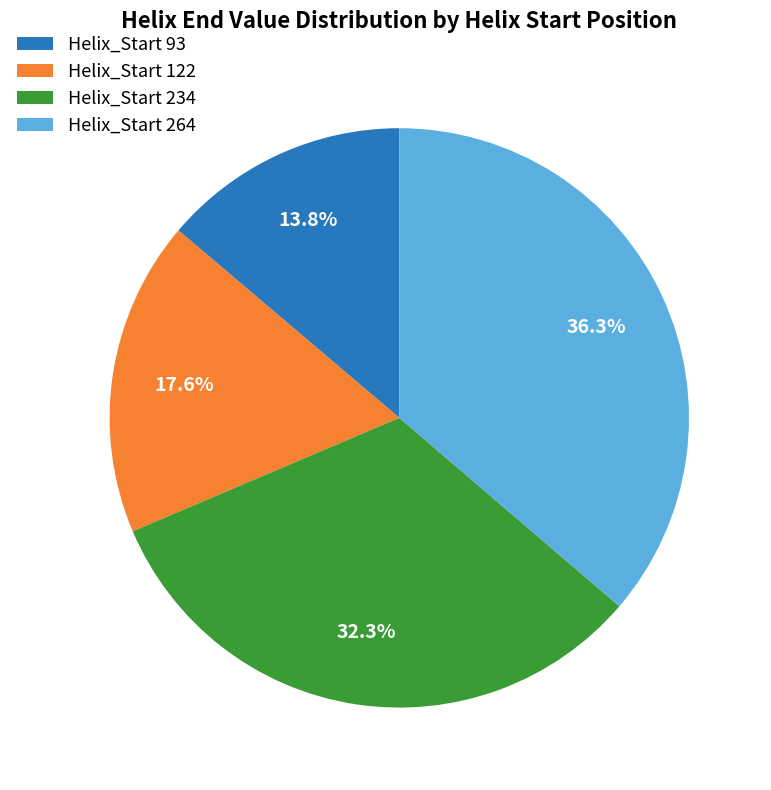

What is the total percentage of Helix_Start 264 and Helix_Start 234?

68.6%